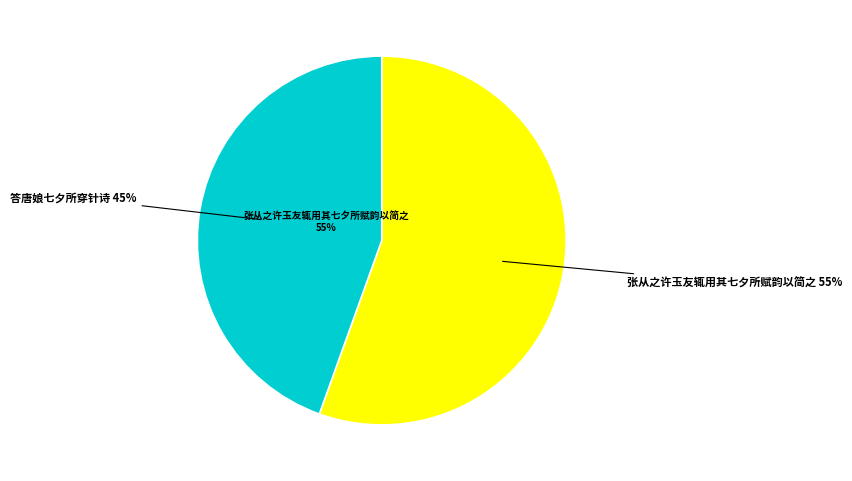

How many slices are in this pie chart?

2